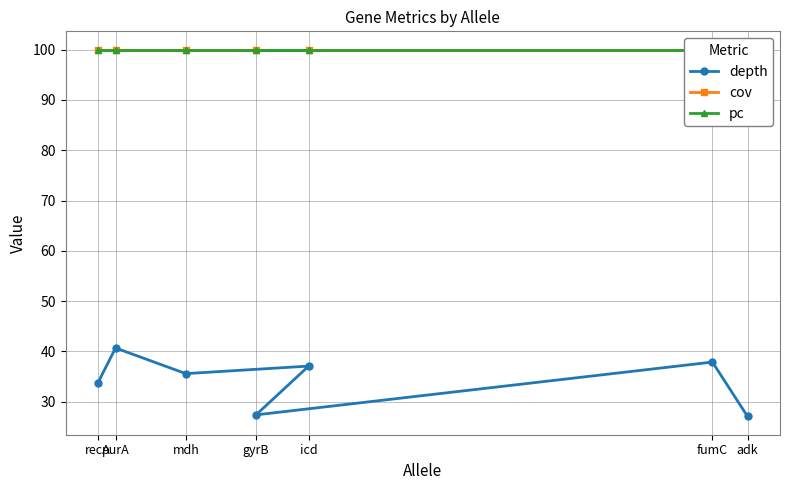

At how many categories does at least one series exceed 88?

7